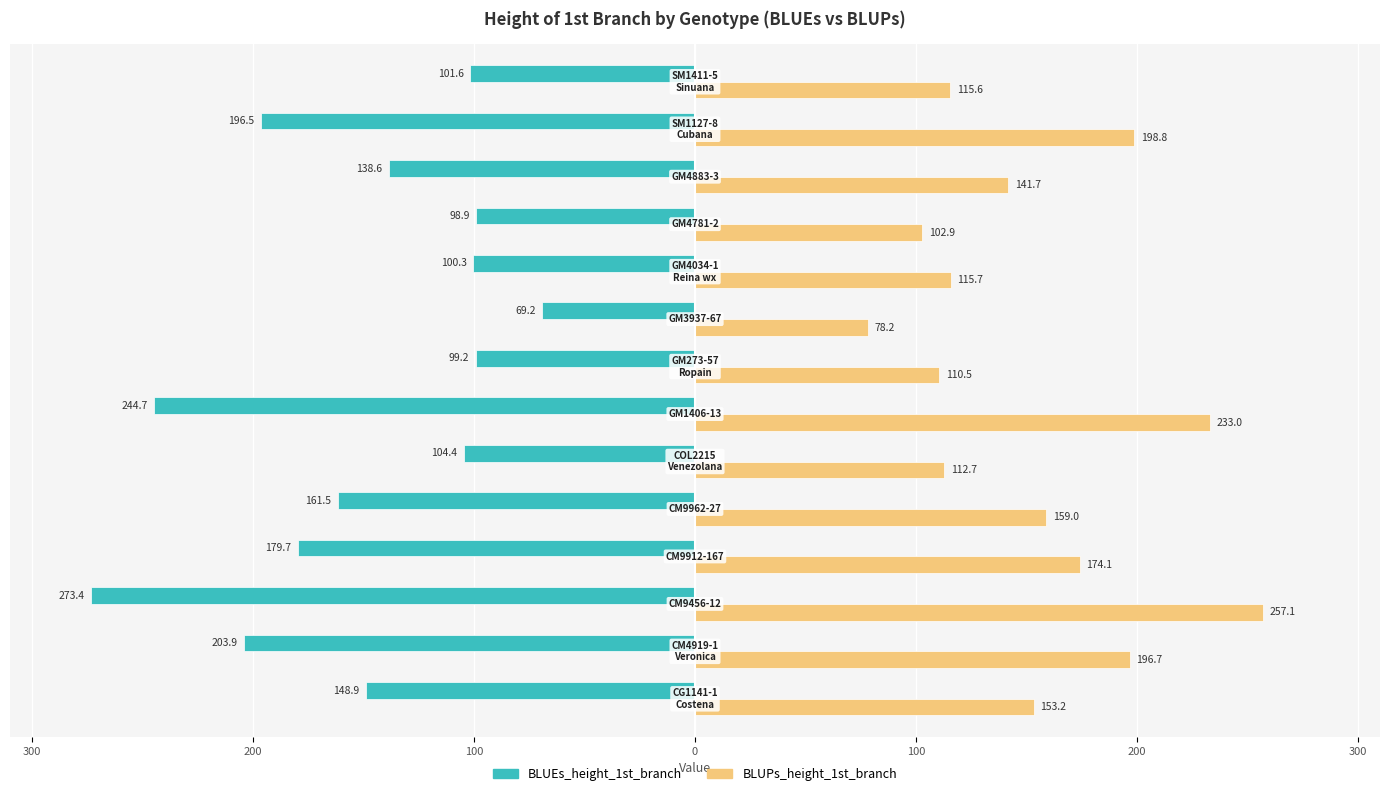

What are all the series names shown in the legend?

BLUEs_height_1st_branch, BLUPs_height_1st_branch